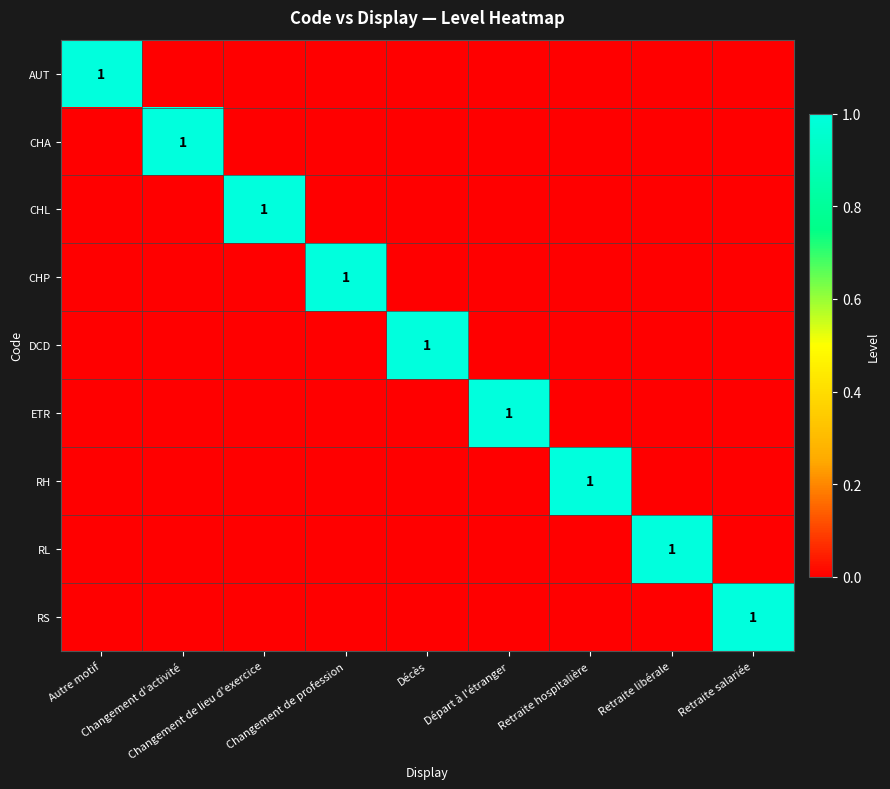

Between Autre motif and Changement de profession, which series saw the biggest shift?

AUT